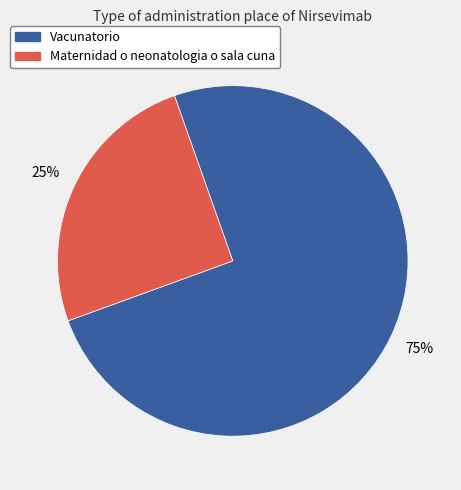

Count the number of slices in the pie.

2